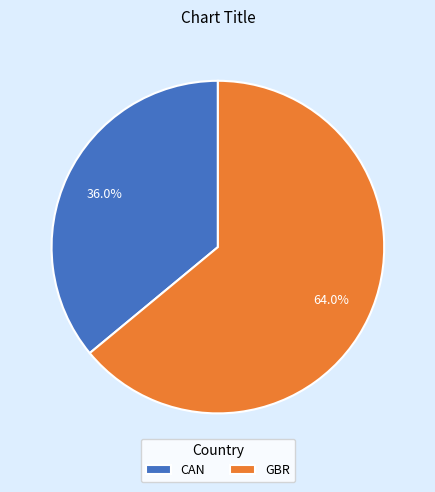

Does GBR represent more than half of the total?

Yes